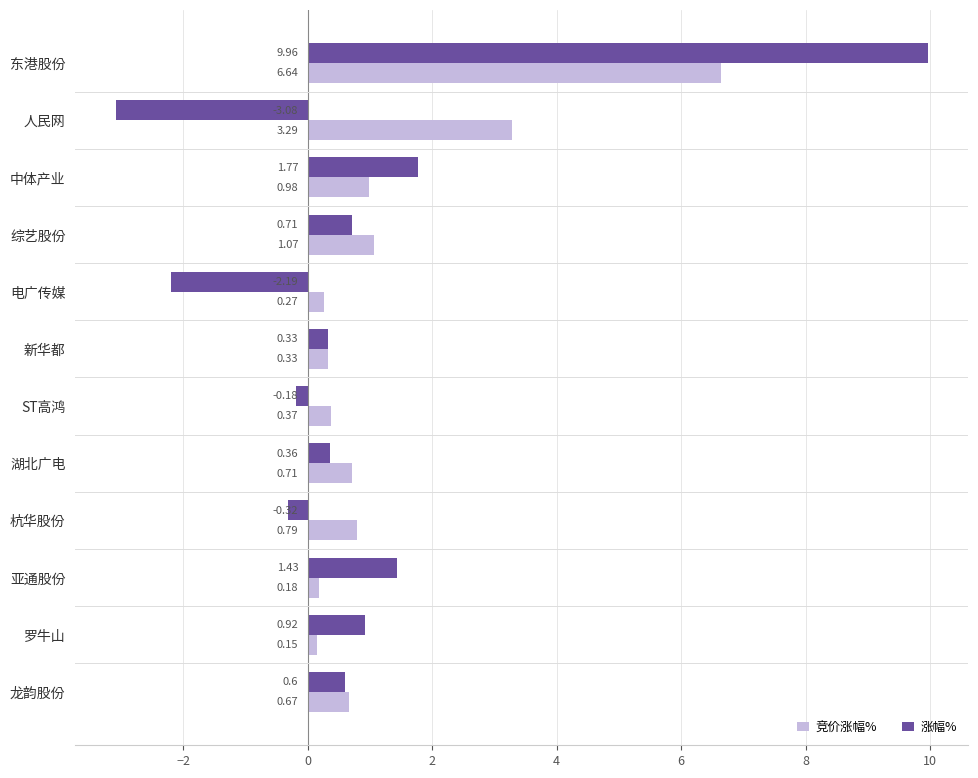

At which category is the sum across all series the highest?

东港股份